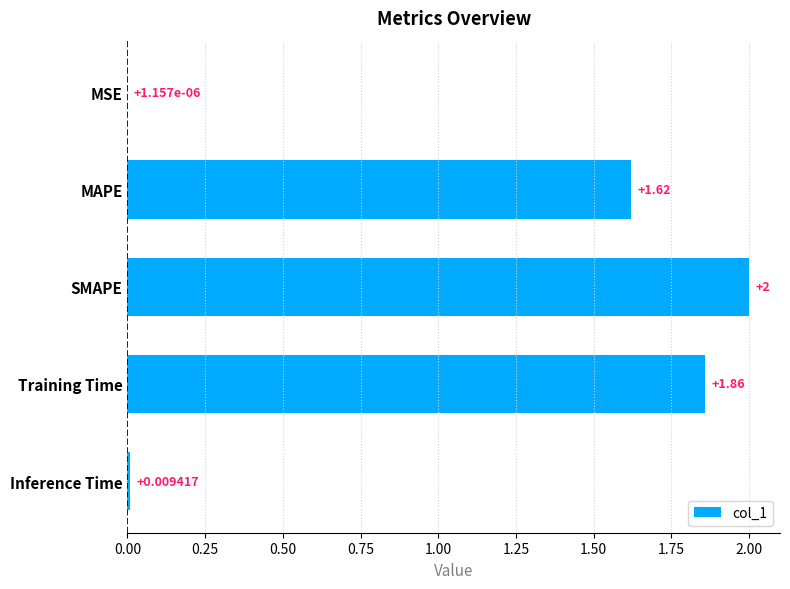

What is the sum of all values?

5.5